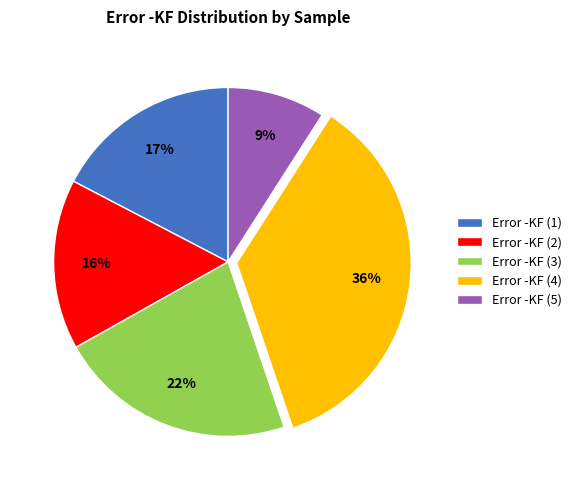

To the nearest percent, what is the difference between the largest and smallest slice percentages?

27%